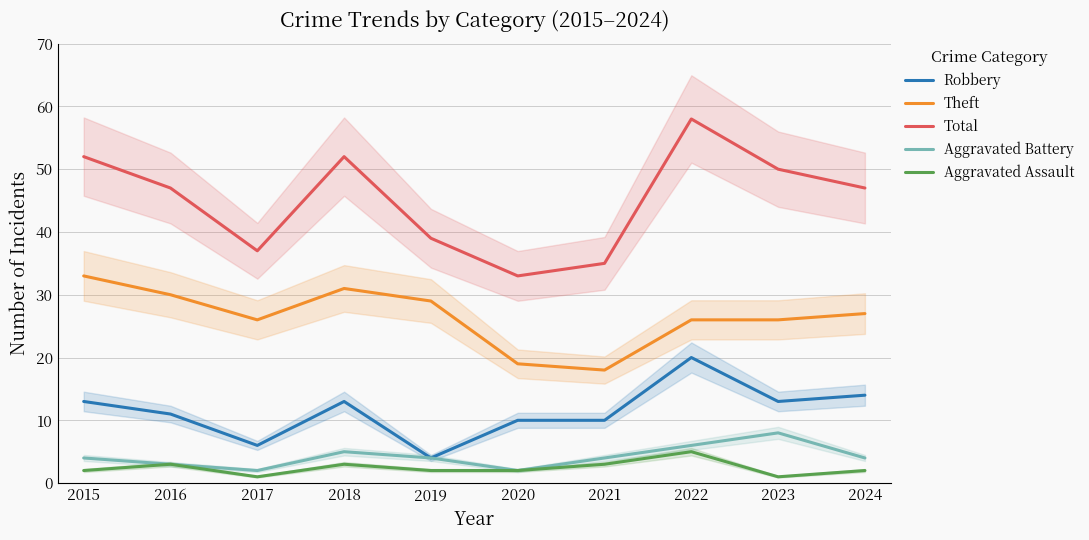

List the labels in order of Theft value, smallest first.

2021, 2020, 2017, 2022, 2023, 2024, 2019, 2016, 2018, 2015